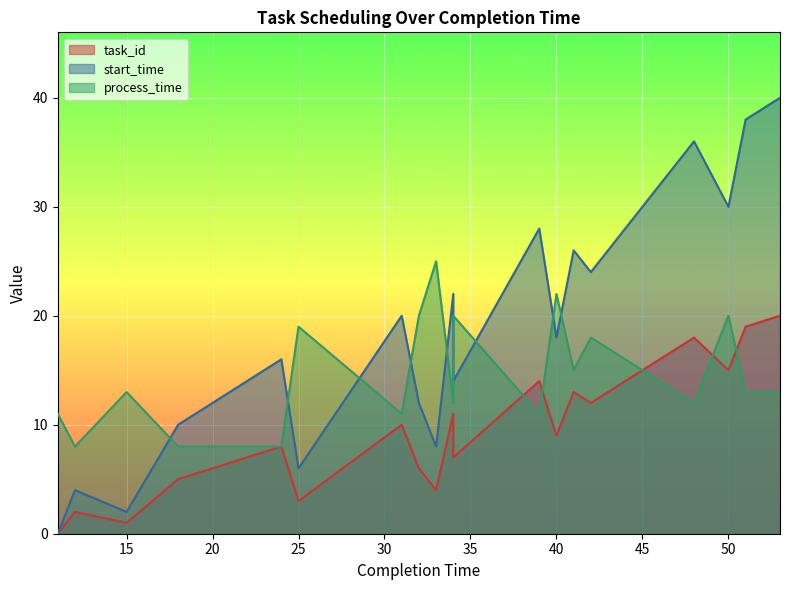

List the series in order of their peak value, lowest first.

task_id, process_time, start_time